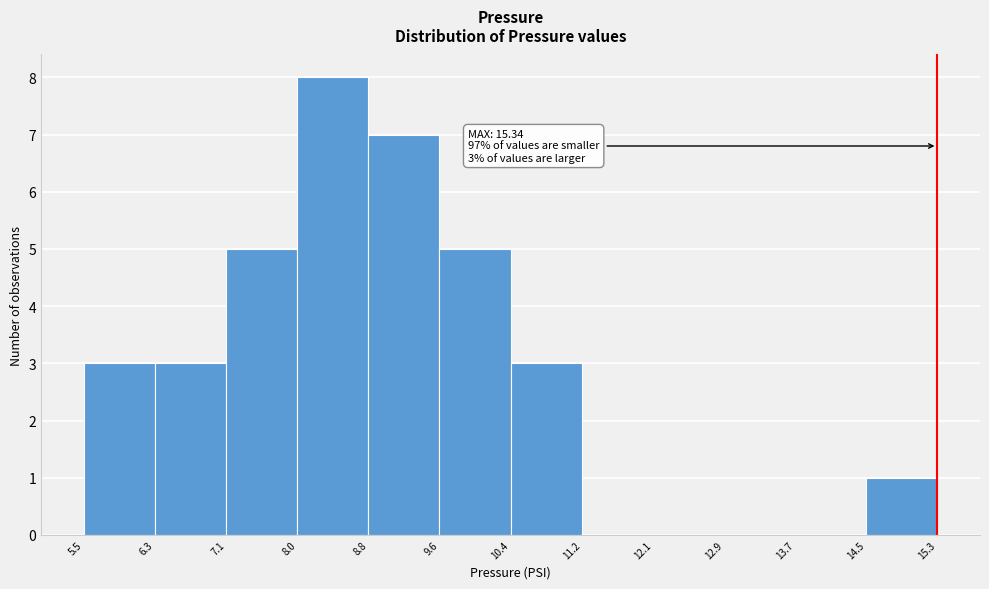

Over which range of the x-axis is the bar tallest?

8.0 to 8.8